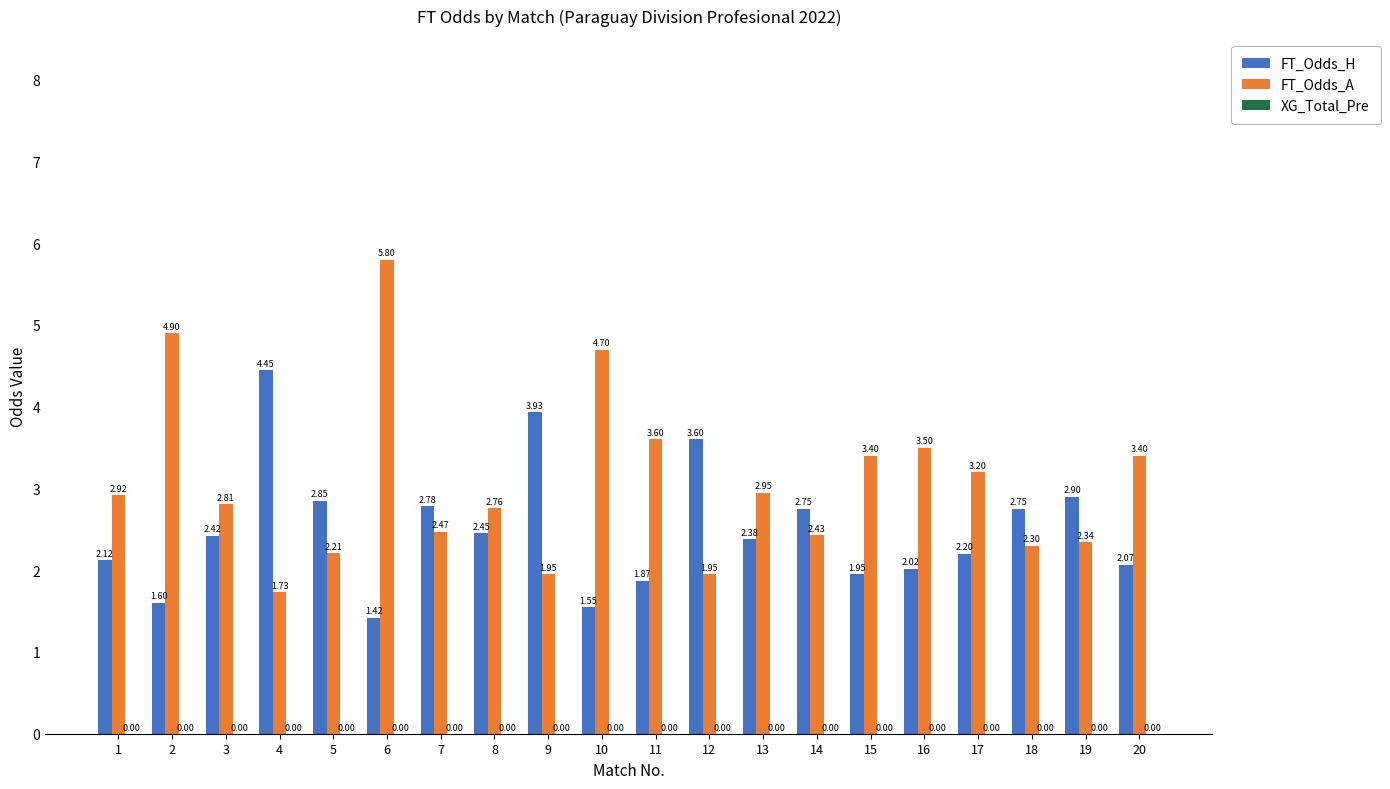

What is the difference between the highest and lowest values at 13?

0.6